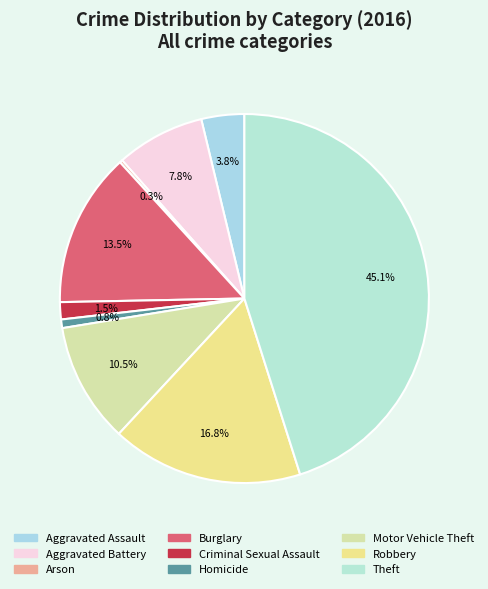

What is the largest slice in the pie chart?

Theft